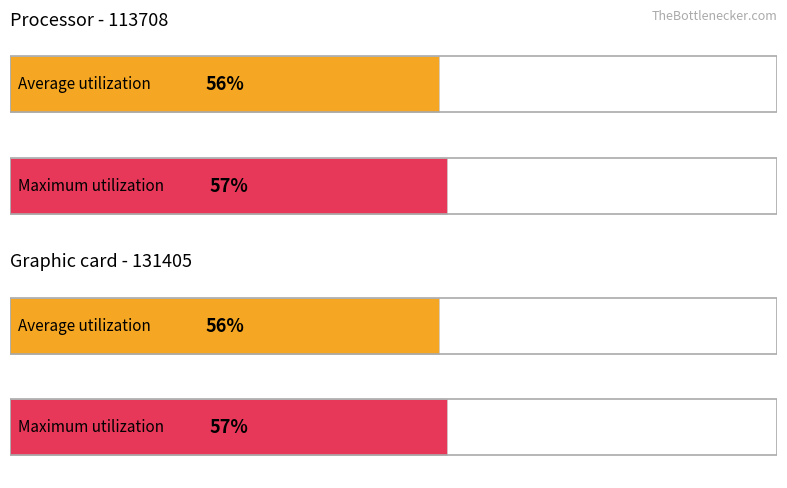

At which label is Average utilization closest to 0?

113708